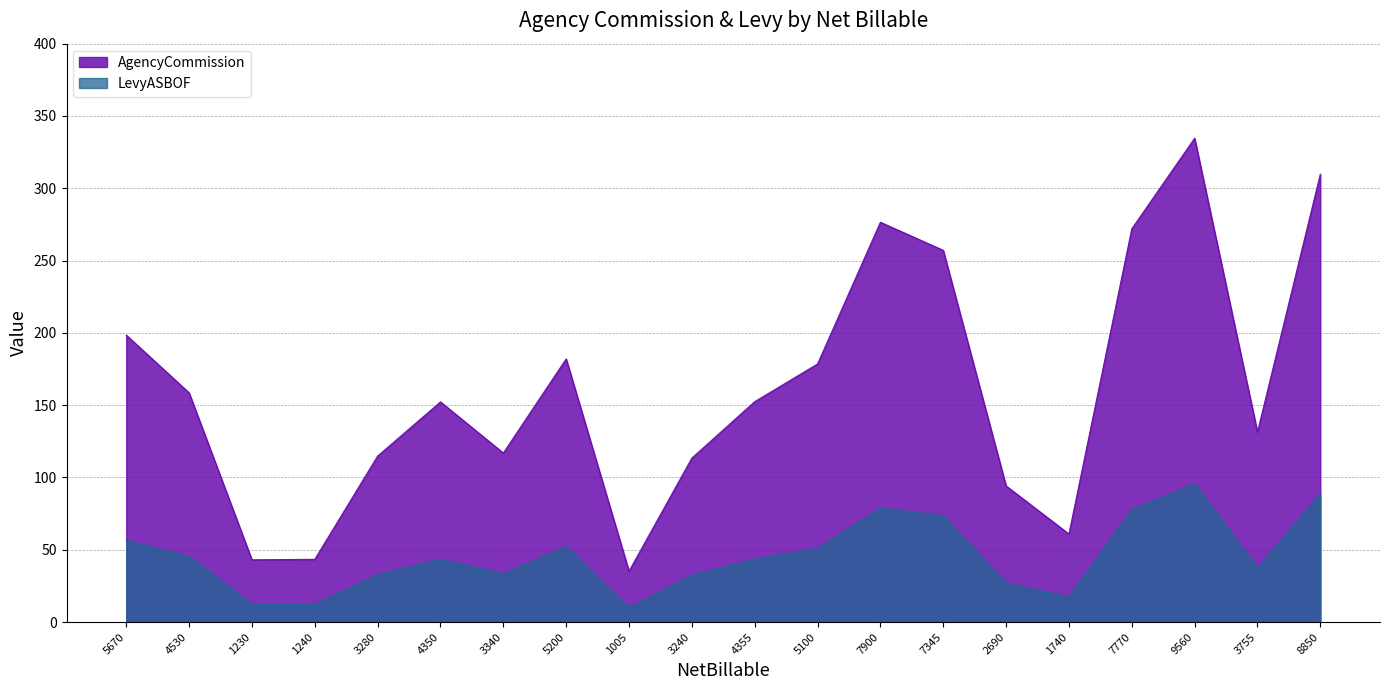

What is the difference between the highest and lowest values at 1740?

43.5